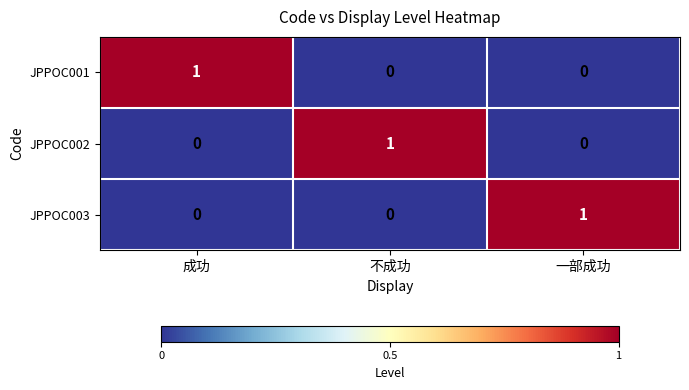

The value of JPPOC003 at 不成功 is 1. True or false?

False